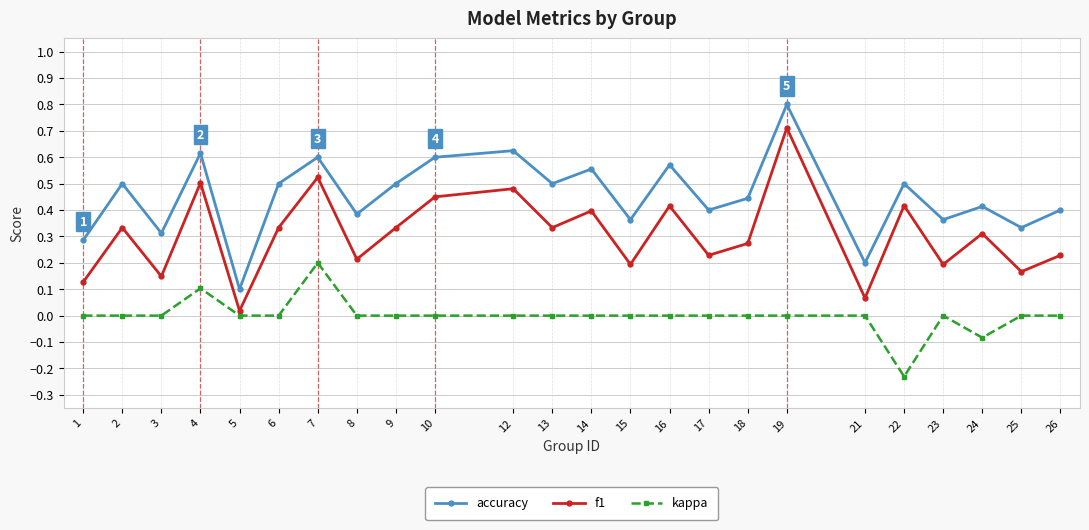

Which category has the highest value in the accuracy series?

19